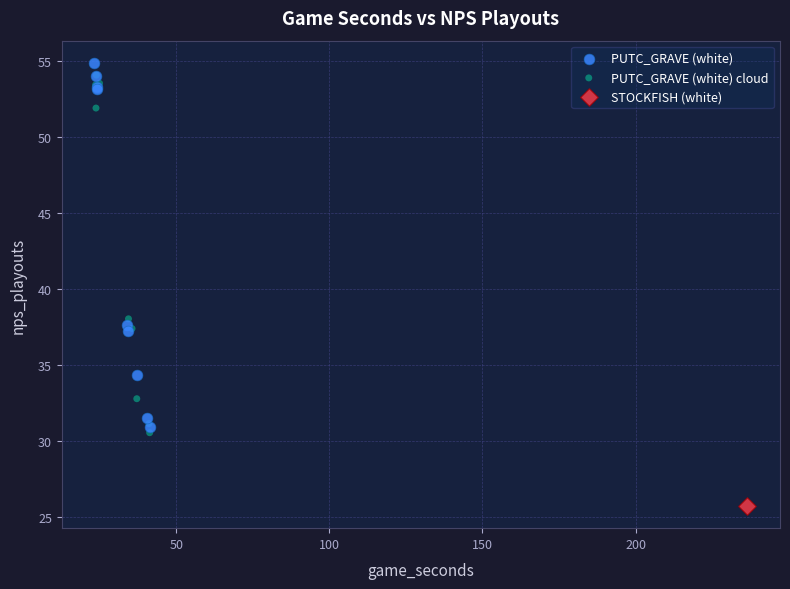

What are all the series names shown in the legend?

PUTC_GRAVE (white), PUTC_GRAVE (white) cloud, STOCKFISH (white)